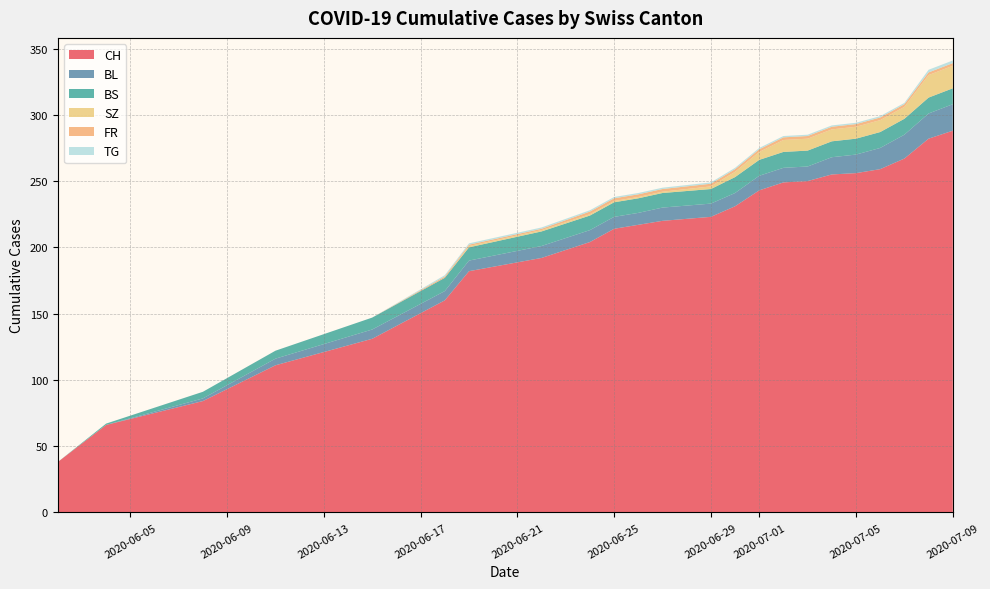

Reading right to left, transcribe all the data shown in this chart.

CH: 22=288	21=282	20=267	19=259	18=256	17=255	16=250	15=249	14=243	13=231	12=223	11=220	10=217	9=214	8=204	7=192	6=182	5=160	4=131	3=111	2=84	1=66	0=38
BL: 22=20	21=19	20=18	19=16	18=14	17=13	16=11	15=11	14=11	13=10	12=10	11=10	10=9	9=9	8=9	7=9	6=8	5=7	4=7	3=5	2=2	1=0	0=0
BS: 22=12	21=12	20=12	19=12	18=12	17=12	16=12	15=12	14=12	13=12	12=11	11=11	10=11	9=11	8=11	7=11	6=10	5=10	4=9	3=6	2=5	1=1	0=0
SZ: 22=17	21=17	20=9	19=9	18=9	17=9	16=9	15=9	14=6	13=4	12=2	11=1	10=1	9=1	8=1	7=1	6=1	5=0	4=0	3=0	2=0	1=0	0=0
FR: 22=2	21=2	20=2	19=2	18=2	17=2	16=2	15=2	14=2	13=2	12=2	11=2	10=2	9=2	8=2	7=1	6=1	5=1	4=0	3=0	2=0	1=0	0=0
TG: 22=2	21=2	20=1	19=1	18=1	17=1	16=1	15=1	14=1	13=1	12=1	11=1	10=1	9=1	8=1	7=1	6=1	5=1	4=0	3=0	2=0	1=0	0=0